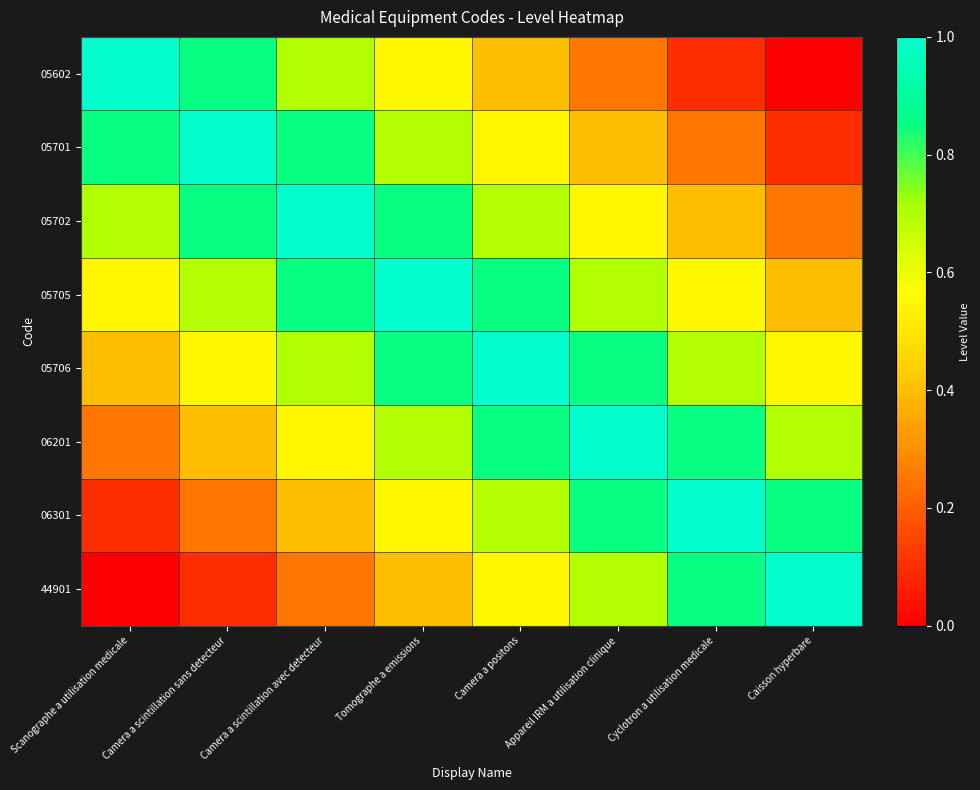

Reading left to right, transcribe all the data shown in this chart.

05602: Scanographe a utilisation medicale=1.0	Camera a scintillation sans detecteur=0.8	Camera a scintillation avec detecteur=0.7	Tomographe a emissions=0.6	Camera a positons=0.4	Appareil IRM a utilisation clinique=0.2	Cyclotron a utilisation medicale=0.1	Caisson hyperbare=0.0
05701: Scanographe a utilisation medicale=0.8	Camera a scintillation sans detecteur=1.0	Camera a scintillation avec detecteur=0.8	Tomographe a emissions=0.7	Camera a positons=0.6	Appareil IRM a utilisation clinique=0.4	Cyclotron a utilisation medicale=0.2	Caisson hyperbare=0.1
05702: Scanographe a utilisation medicale=0.7	Camera a scintillation sans detecteur=0.8	Camera a scintillation avec detecteur=1.0	Tomographe a emissions=0.8	Camera a positons=0.7	Appareil IRM a utilisation clinique=0.6	Cyclotron a utilisation medicale=0.4	Caisson hyperbare=0.2
05705: Scanographe a utilisation medicale=0.6	Camera a scintillation sans detecteur=0.7	Camera a scintillation avec detecteur=0.8	Tomographe a emissions=1.0	Camera a positons=0.8	Appareil IRM a utilisation clinique=0.7	Cyclotron a utilisation medicale=0.6	Caisson hyperbare=0.4
05706: Scanographe a utilisation medicale=0.4	Camera a scintillation sans detecteur=0.6	Camera a scintillation avec detecteur=0.7	Tomographe a emissions=0.8	Camera a positons=1.0	Appareil IRM a utilisation clinique=0.8	Cyclotron a utilisation medicale=0.7	Caisson hyperbare=0.6
06201: Scanographe a utilisation medicale=0.2	Camera a scintillation sans detecteur=0.4	Camera a scintillation avec detecteur=0.6	Tomographe a emissions=0.7	Camera a positons=0.8	Appareil IRM a utilisation clinique=1.0	Cyclotron a utilisation medicale=0.8	Caisson hyperbare=0.7
06301: Scanographe a utilisation medicale=0.1	Camera a scintillation sans detecteur=0.2	Camera a scintillation avec detecteur=0.4	Tomographe a emissions=0.6	Camera a positons=0.7	Appareil IRM a utilisation clinique=0.8	Cyclotron a utilisation medicale=1.0	Caisson hyperbare=0.8
44901: Scanographe a utilisation medicale=0.0	Camera a scintillation sans detecteur=0.1	Camera a scintillation avec detecteur=0.2	Tomographe a emissions=0.4	Camera a positons=0.6	Appareil IRM a utilisation clinique=0.7	Cyclotron a utilisation medicale=0.8	Caisson hyperbare=1.0